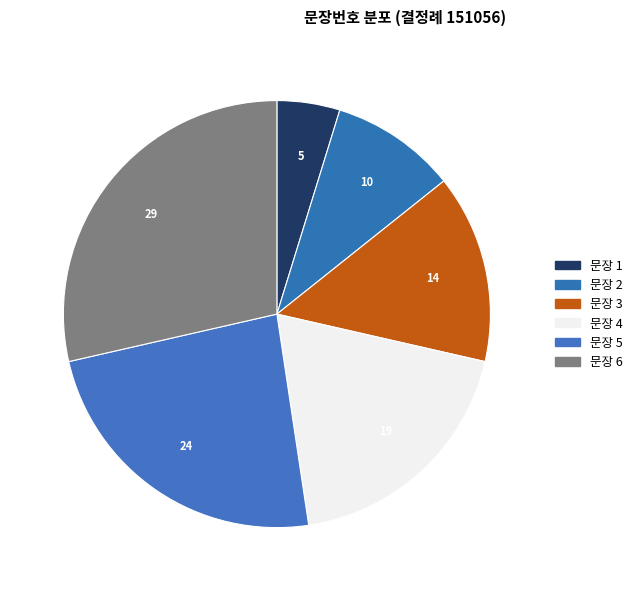

Count the number of slices in the pie.

6